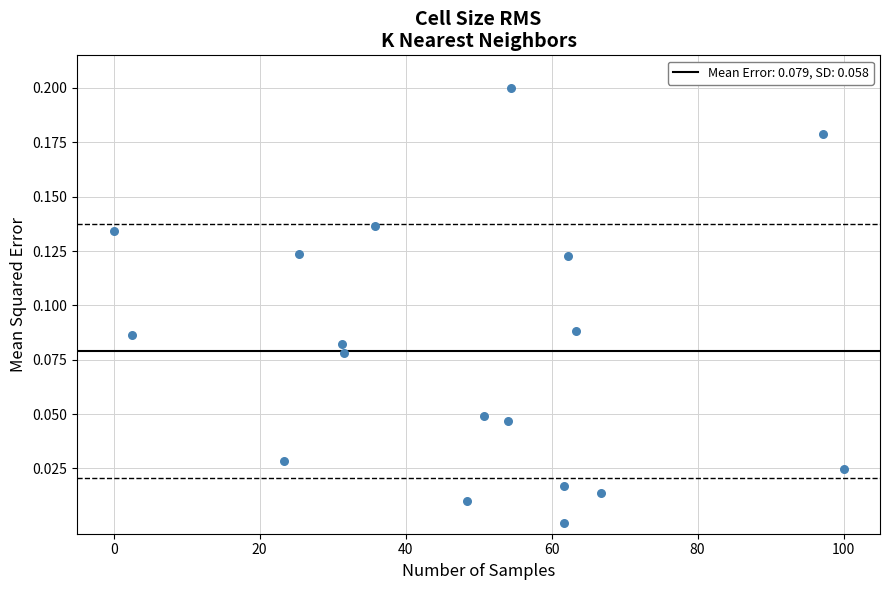

What is the range of X values (max minus min)?

100.0